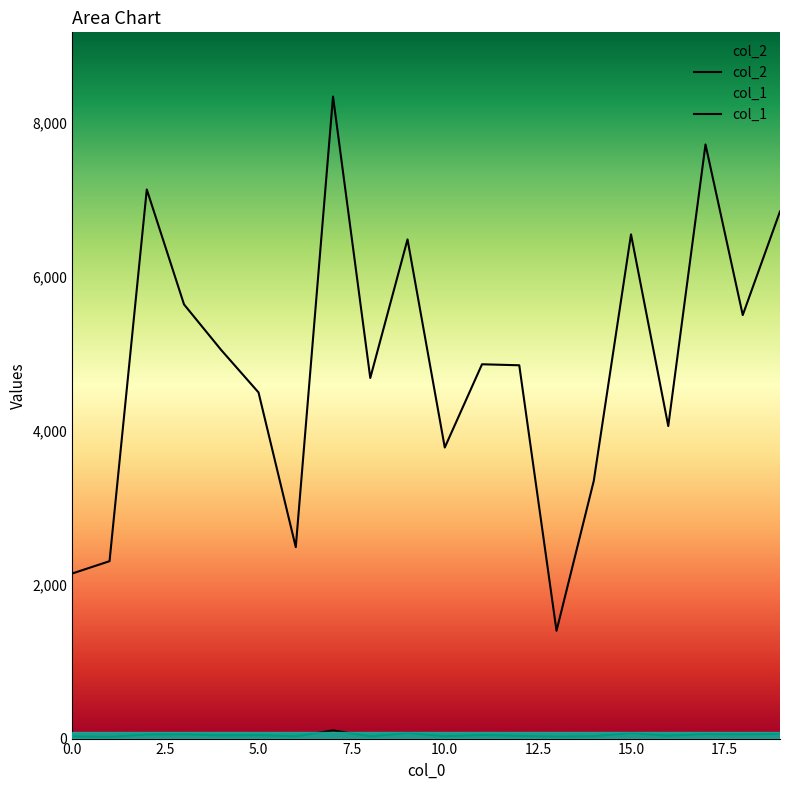

Between 19 and 0, which is larger?

19